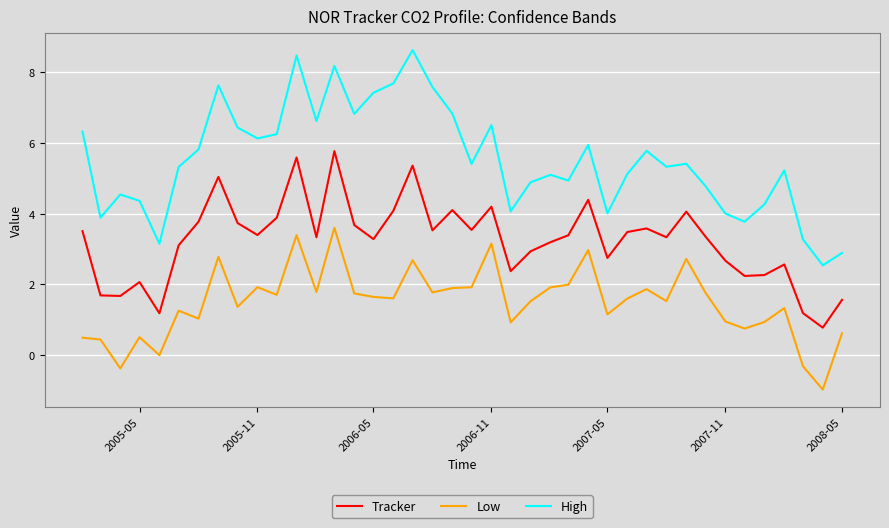

What is the minimum value shown in the chart?

-1.0